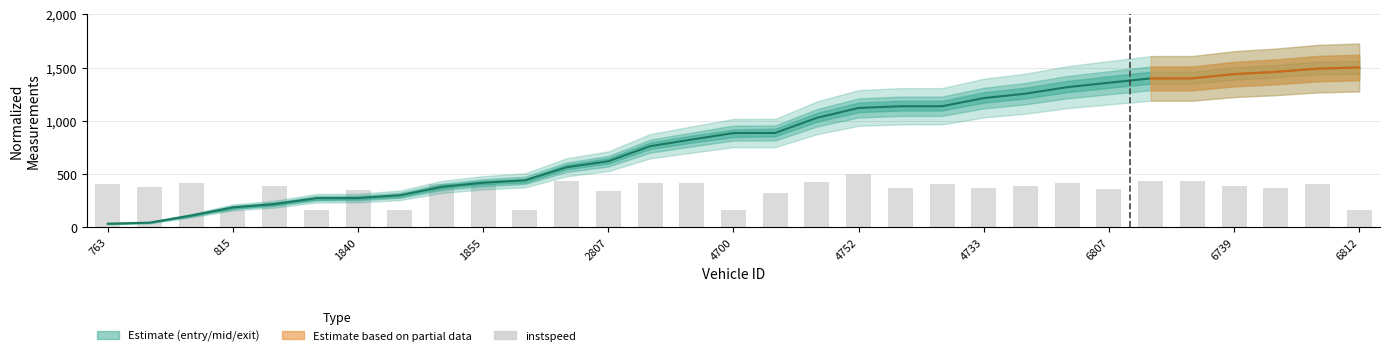

Does the chart contain any negative values?

No